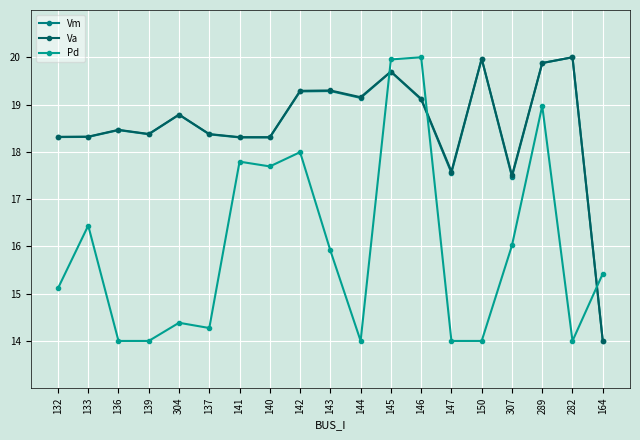

Is this an area chart (filled region under the line)?

No